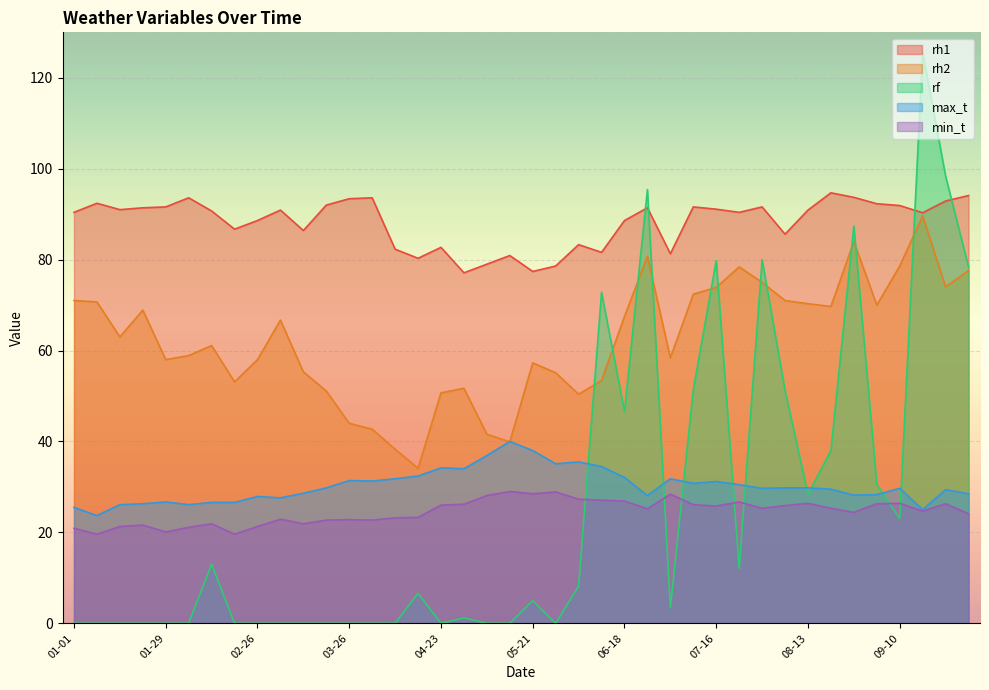

Which category has the highest value in the rh1 series?

08-20